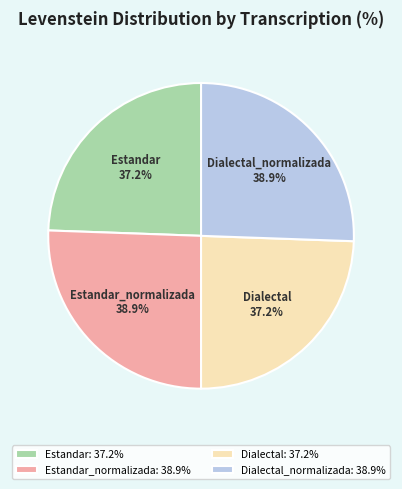

To the nearest percent, what percentage of the pie is Dialectal_normalizada?

26%